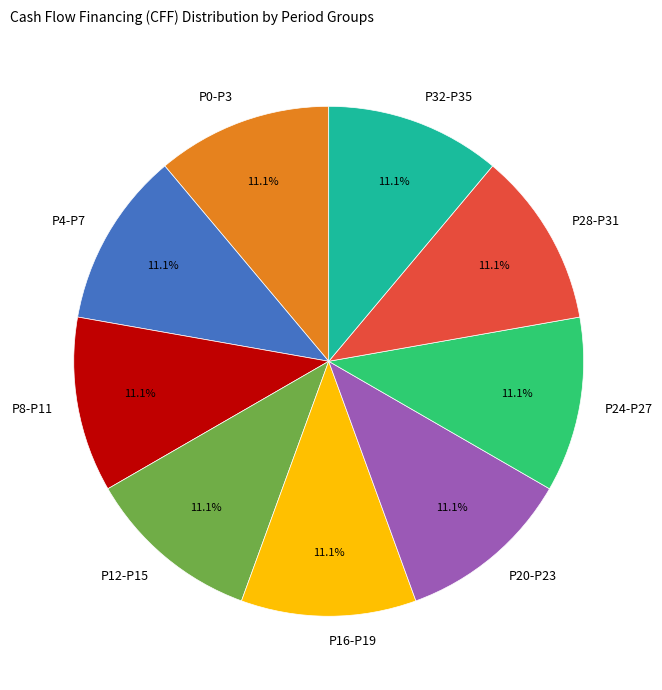

Approximately how many times larger is the value at P28-P31 compared to P8-P11?

1.0